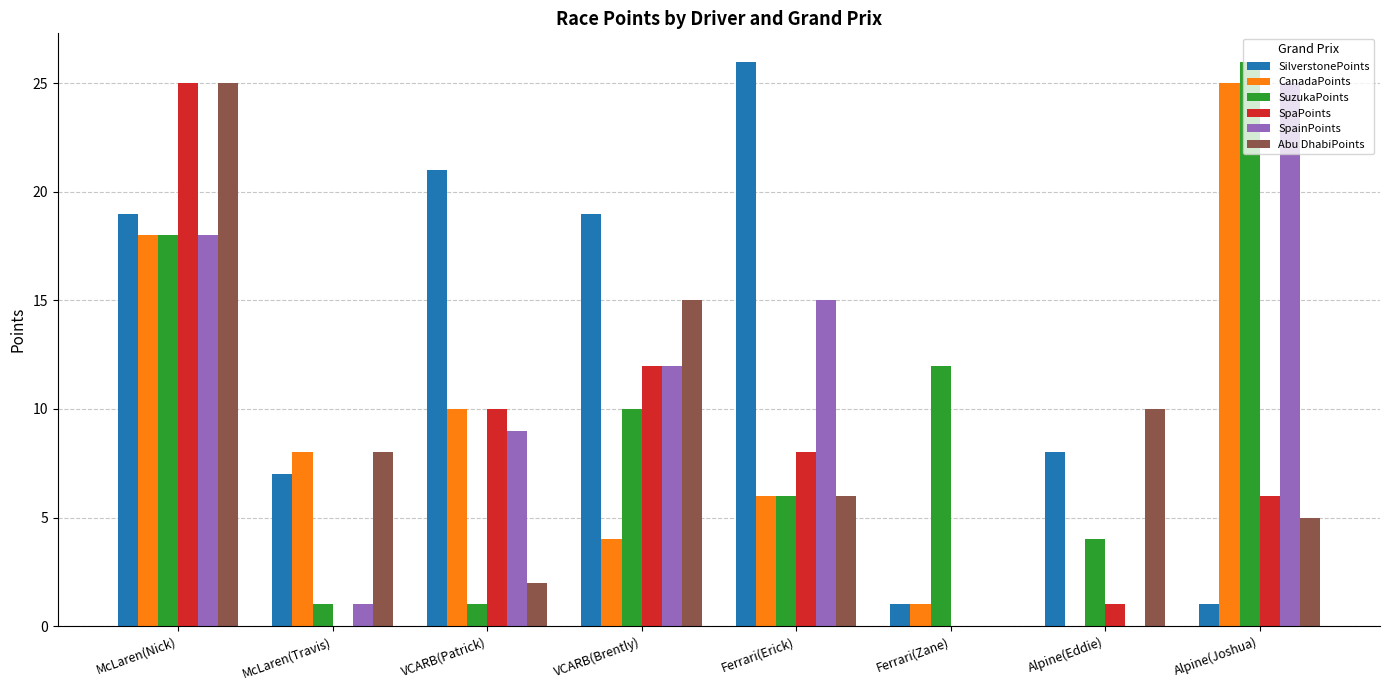

Reading left to right, list all the values displayed in this chart.

SilverstonePoints: 19	7	21	19	26	1	8	1
CanadaPoints: 18	8	10	4	6	1	0	25
SuzukaPoints: 18	1	1	10	6	12	4	26
SpaPoints: 25	0	10	12	8	0	1	6
SpainPoints: 18	1	9	12	15	0	0	25
Abu DhabiPoints: 25	8	2	15	6	0	10	5